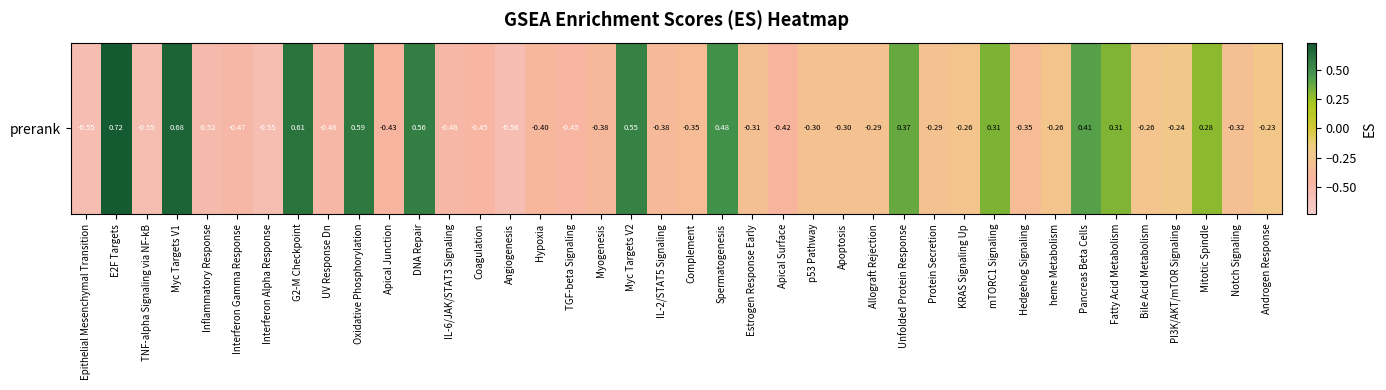

What is the average value?

-0.1